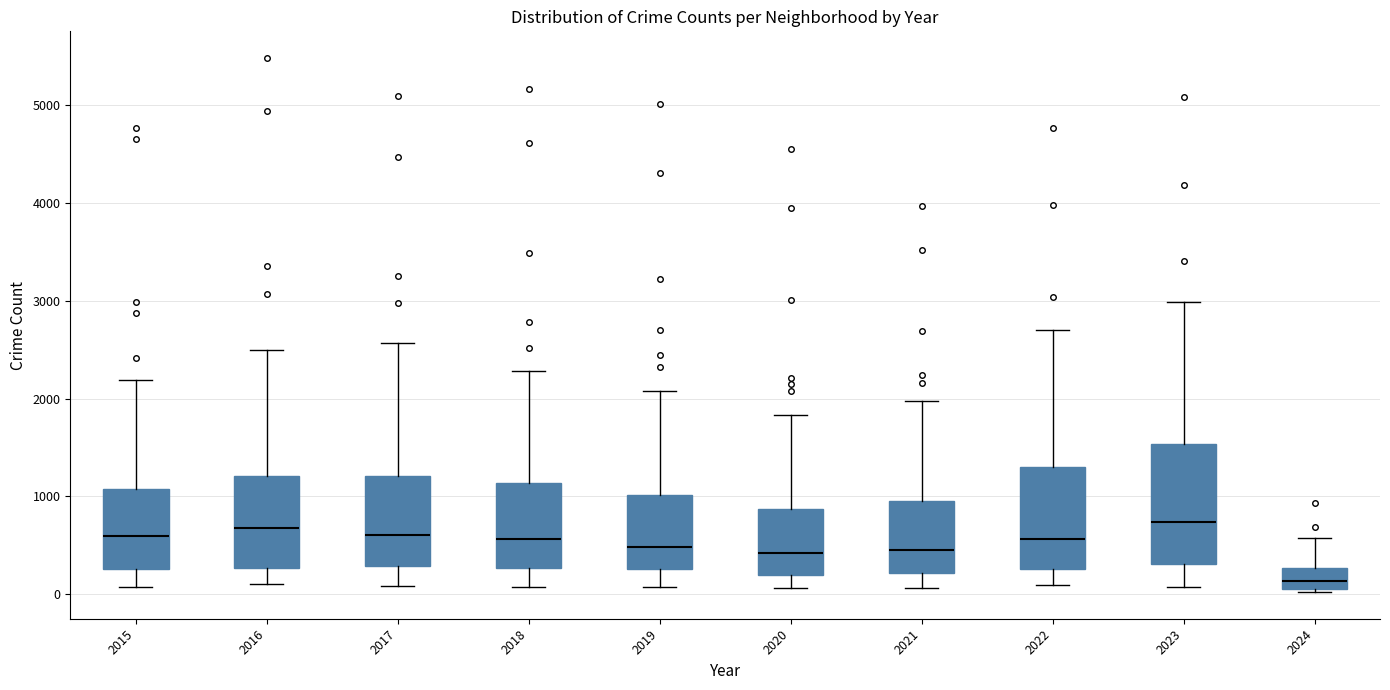

Where does the median line of the box at x = 2020 sit on the y-axis? The values are not printed on the chart, so give them approximately, as read against the axis.

400